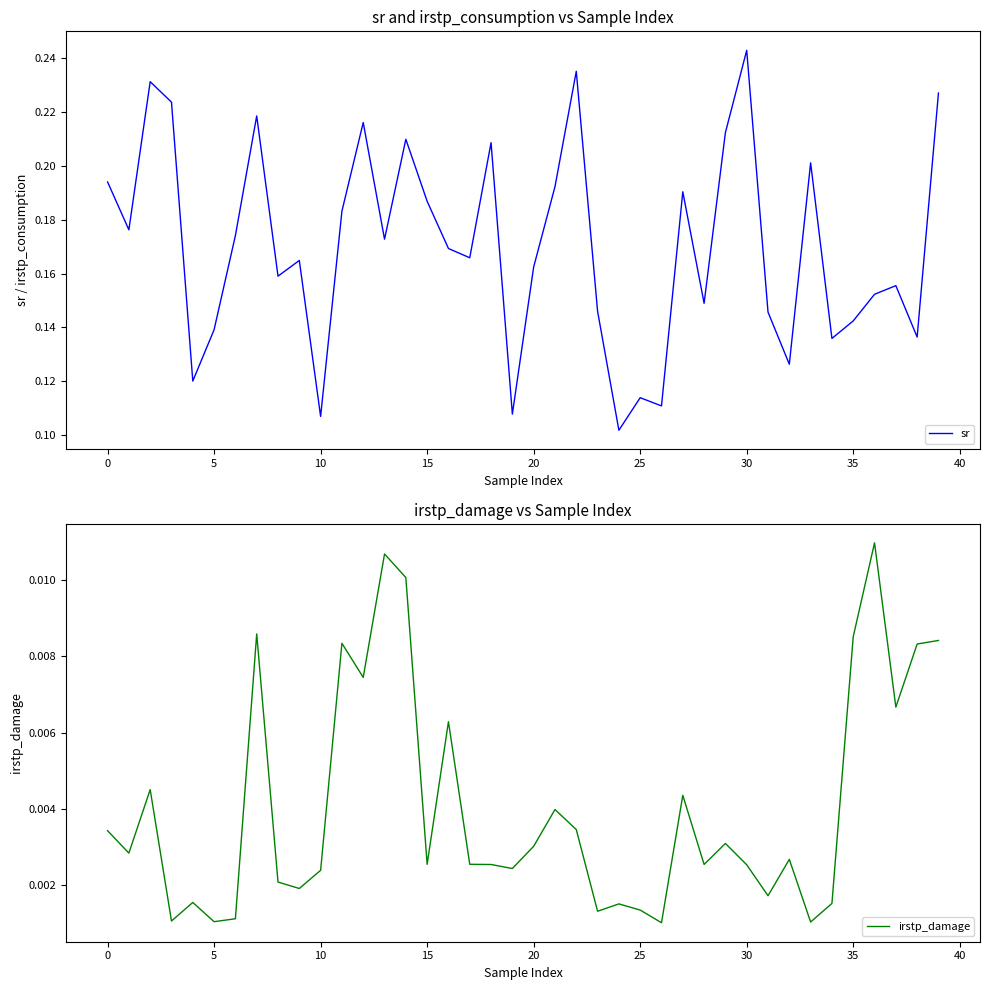

True or false: irstp_damage and sr cross at least once.

False